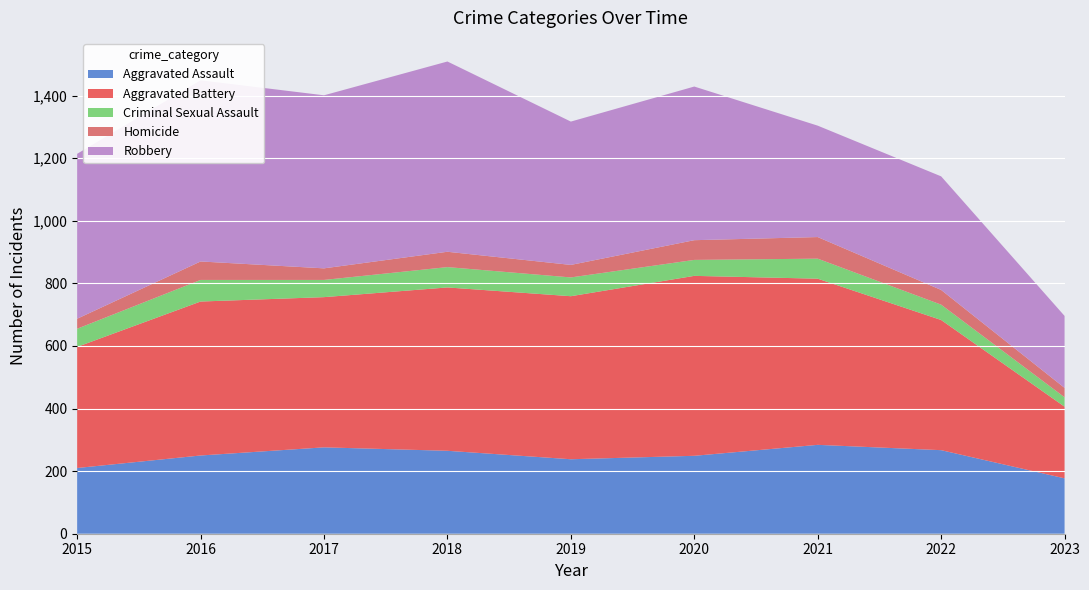

Reading left to right, what are all the values shown in this chart?

Aggravated Assault: 2015=210	2016=250	2017=276	2018=265	2019=238	2020=249	2021=284	2022=267	2023=177
Aggravated Battery: 2015=387	2016=492	2017=480	2018=522	2019=521	2020=575	2021=531	2022=416	2023=229
Criminal Sexual Assault: 2015=58	2016=69	2017=55	2018=65	2019=60	2020=51	2021=64	2022=49	2023=30
Homicide: 2015=32	2016=59	2017=37	2018=49	2019=40	2020=63	2021=69	2022=47	2023=30
Robbery: 2015=527	2016=579	2017=553	2018=608	2019=458	2020=491	2021=356	2022=363	2023=230